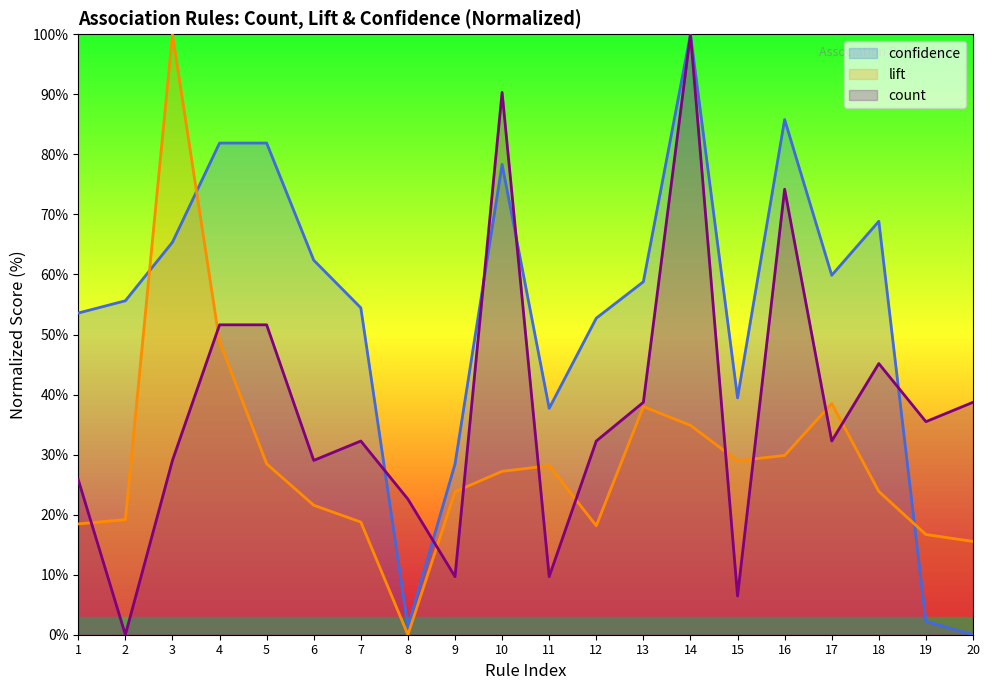

What value does the count series have at 19?

35.5